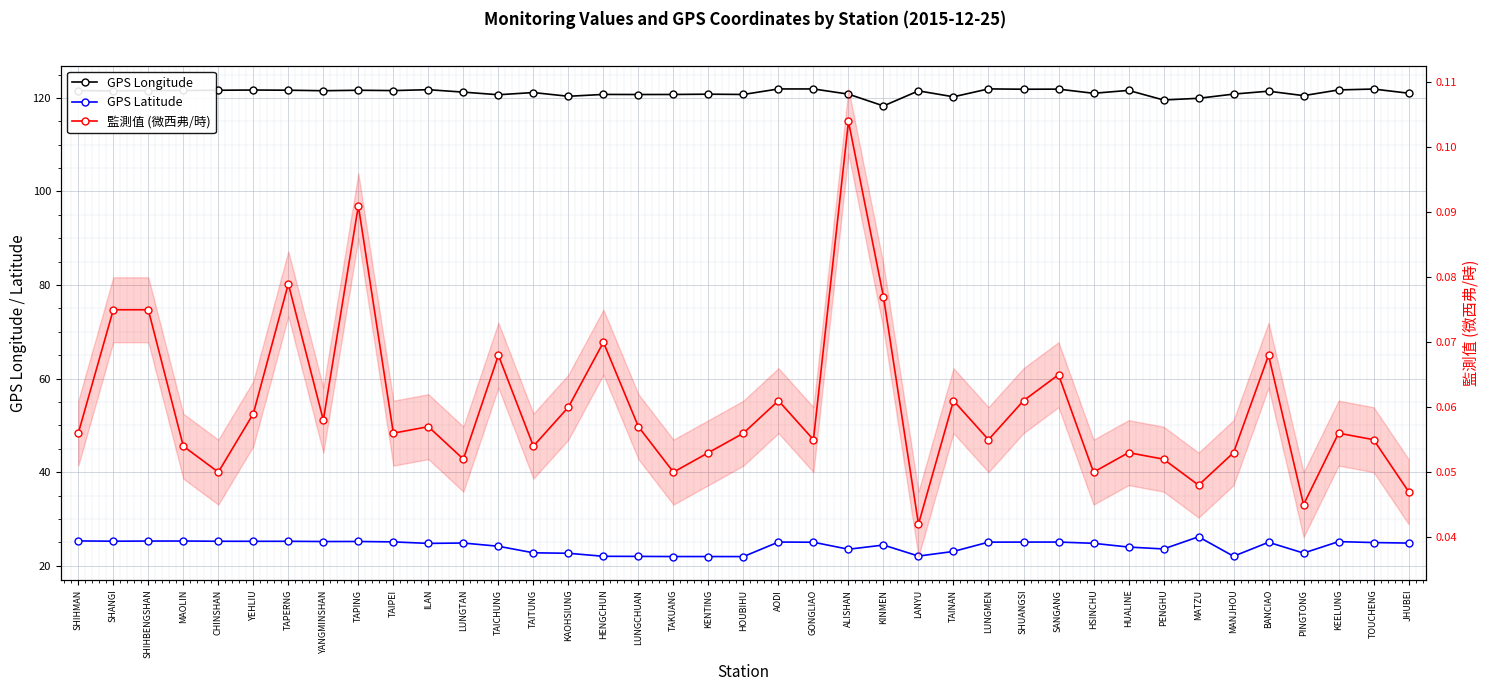

List the series in order of their overall mean, highest first.

GPS Longitude, GPS Latitude, 監測值 (微西弗/時)